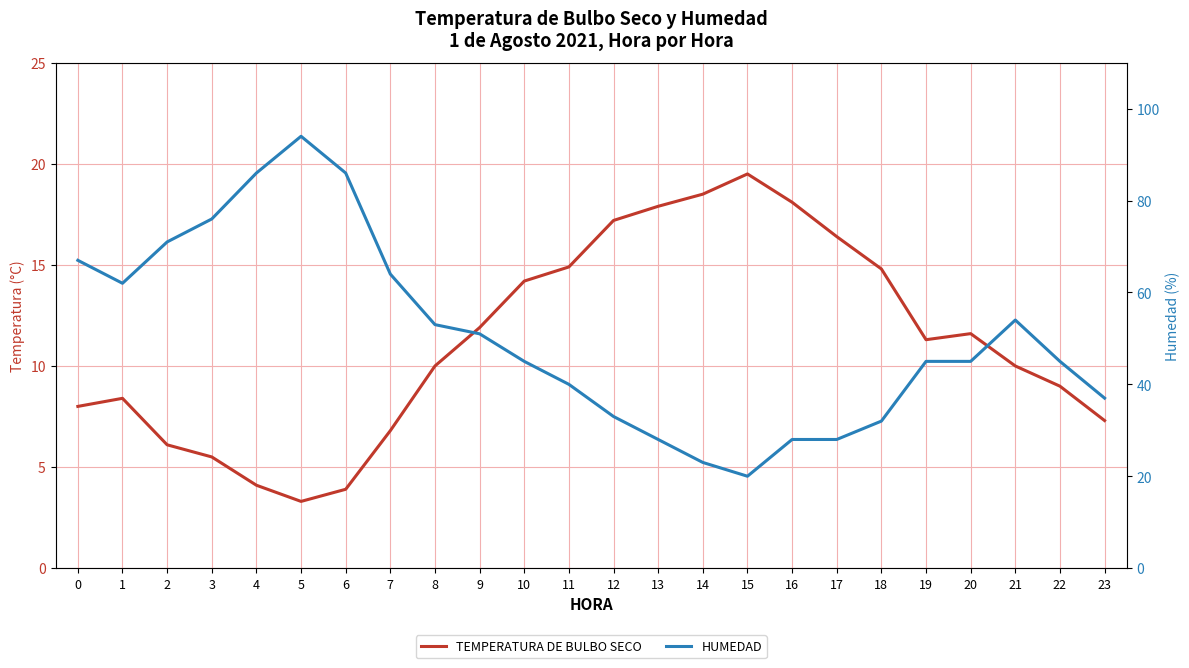

Reading left to right, transcribe all the data shown in this chart.

TEMPERATURA DE BULBO SECO: 8.0	8.4	6.1	5.5	4.1	3.3	3.9	6.8	10.0	11.9	14.2	14.9	17.2	17.9	18.5	19.5	18.1	16.4	14.8	11.3	11.6	10.0	9.0	7.3
HUMEDAD: 67.0	62.0	71.0	76.0	86.0	94.0	86.0	64.0	53.0	51.0	45.0	40.0	33.0	28.0	23.0	20.0	28.0	28.0	32.0	45.0	45.0	54.0	45.0	37.0